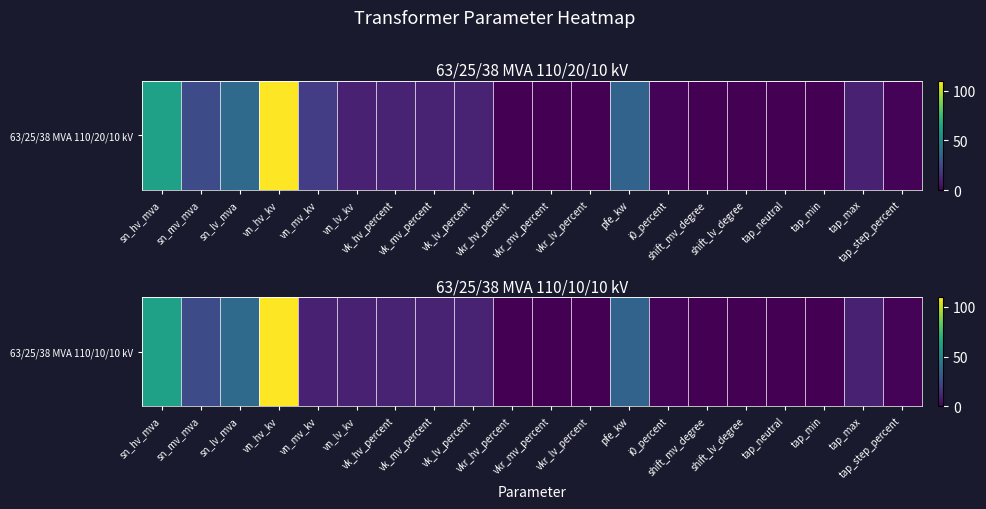

What is the difference between the values at vn_lv_kv and vkr_lv_percent?

9.7